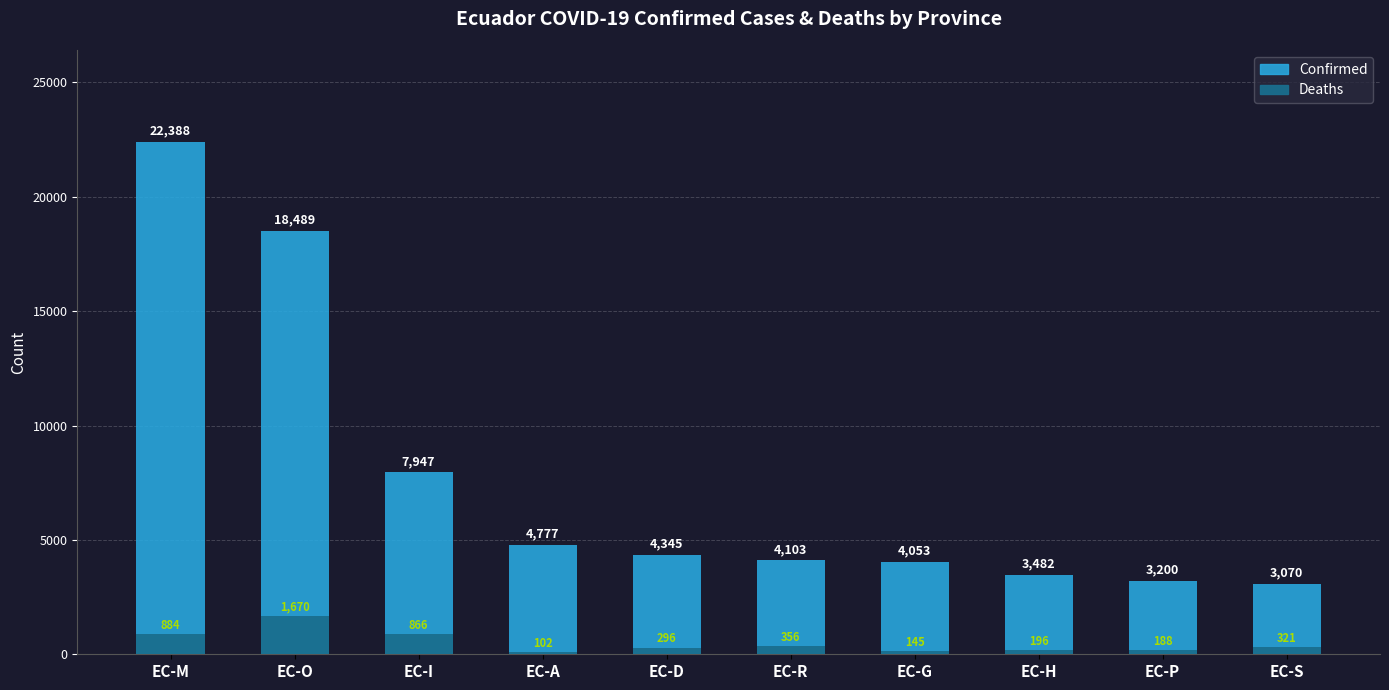

Reading left to right, what are all the values shown in this chart?

Confirmed: 22388	18489	7947	4777	4345	4103	4053	3482	3200	3070
Deaths: 884	1670	866	102	296	356	145	196	188	321